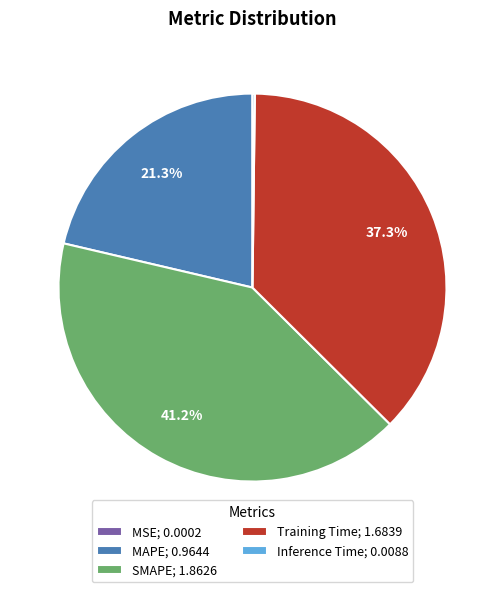

Which category has the biggest portion of the pie?

SMAPE